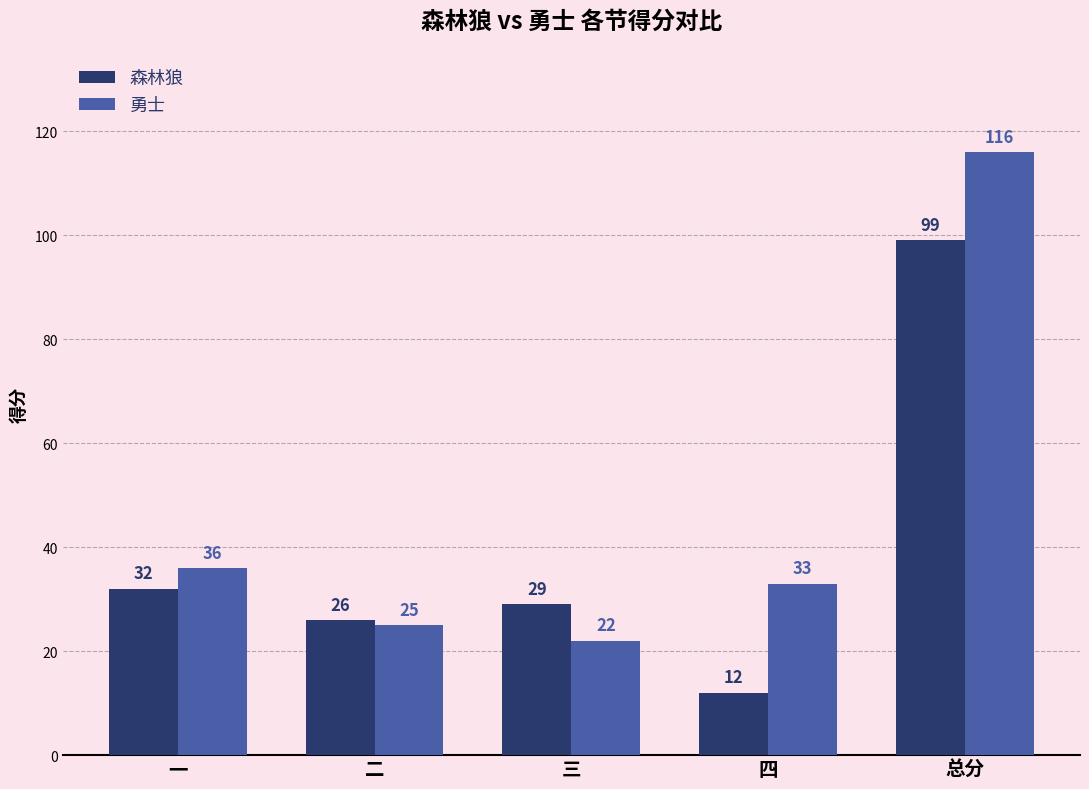

Count the number of categories in the chart.

5